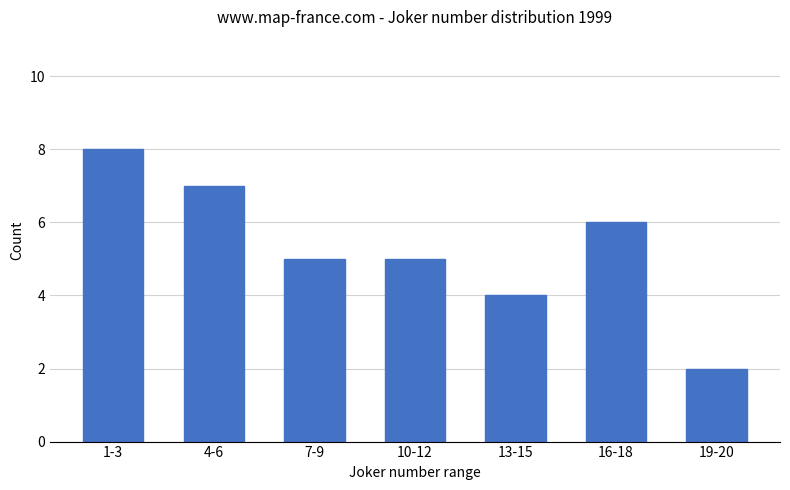

What is the label of the 4th bar from the right?

10-12